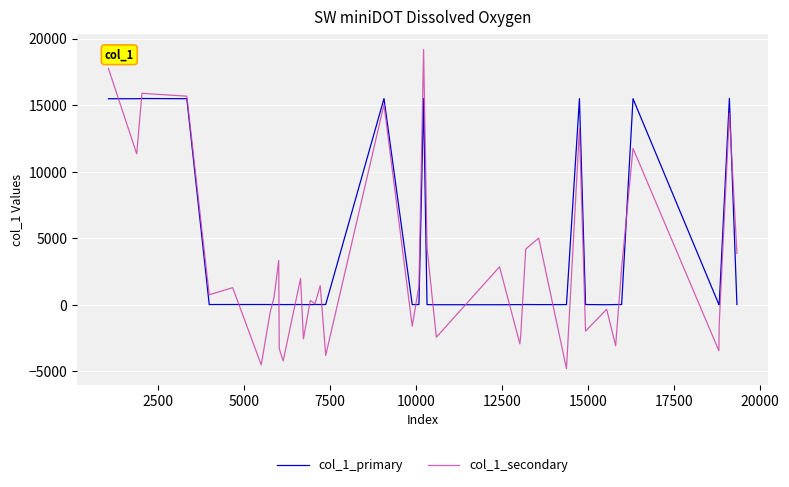

What is the maximum value shown in the chart?

19166